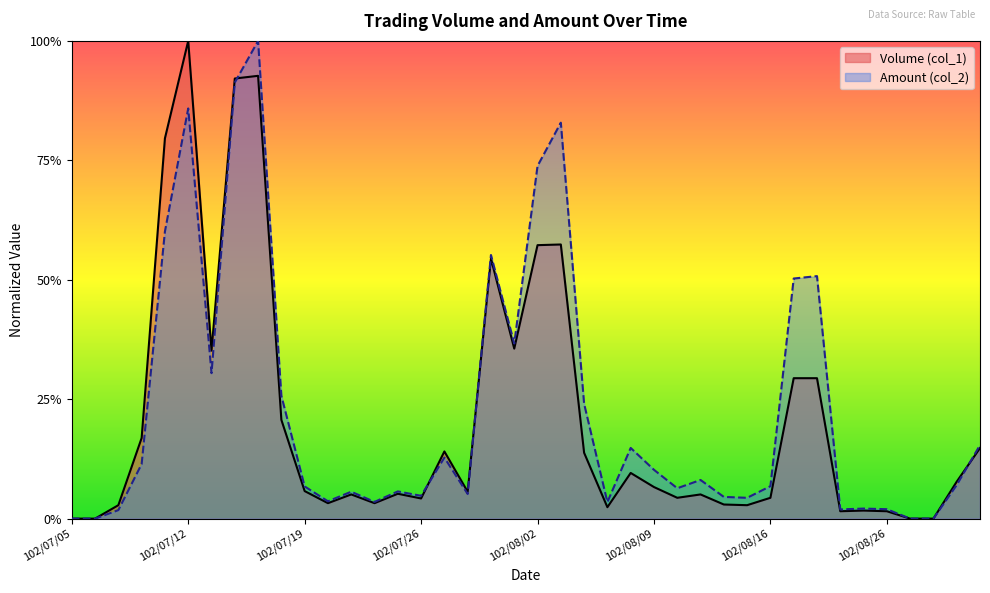

True or false: Amount (col_2) and Volume (col_1) cross at least once.

True